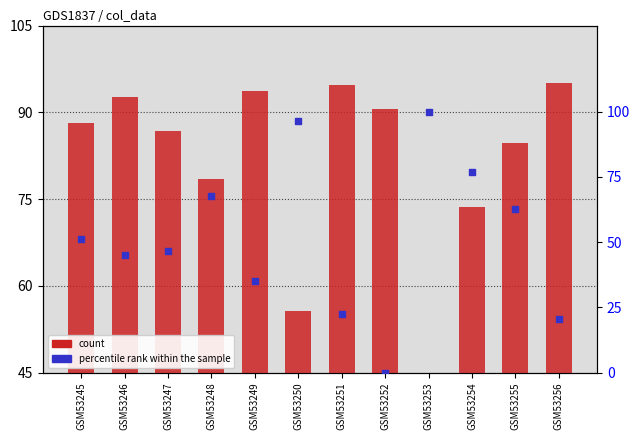

Which series contains the highest Y value?

percentile rank within the sample